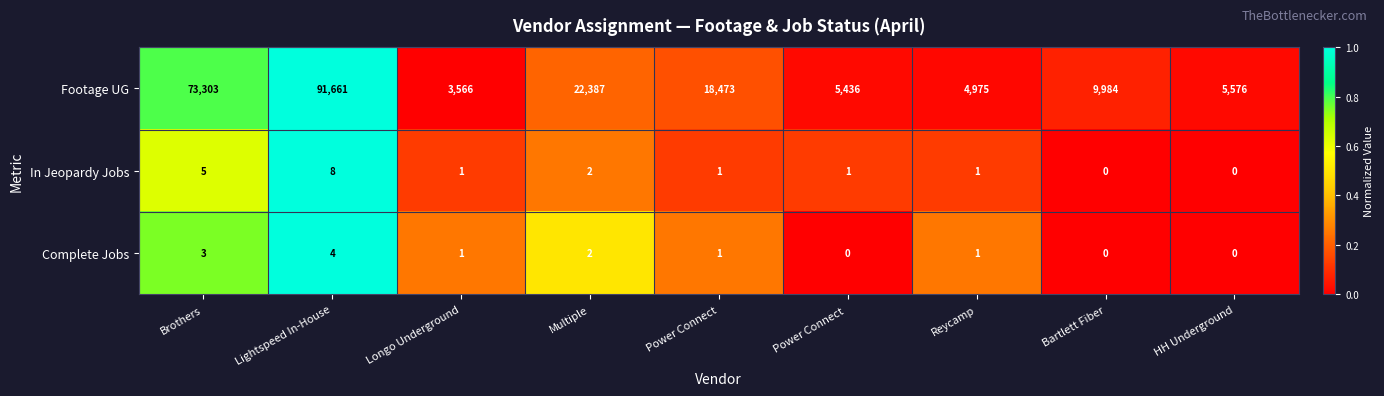

Rank the series by their maximum value, from highest to lowest.

Footage UG, In Jeopardy Jobs, Complete Jobs